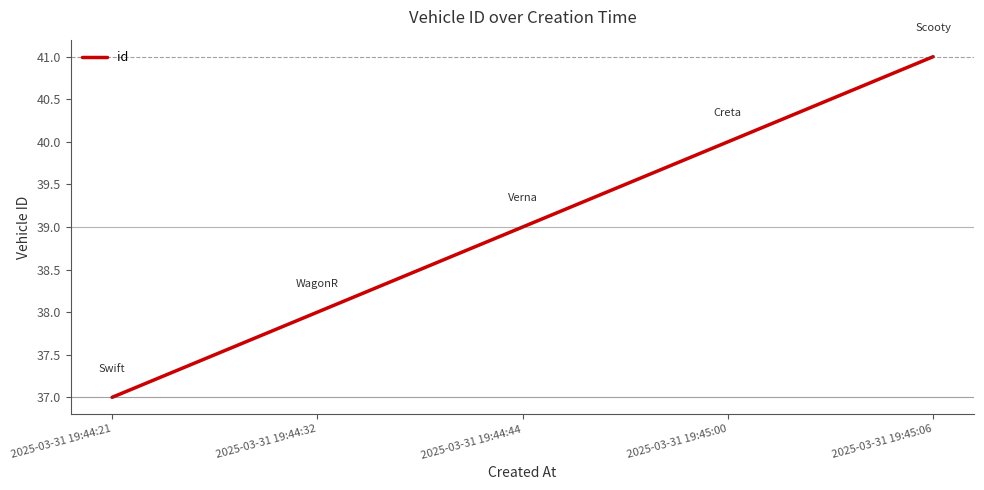

What is the maximum value shown in the chart?

41.0